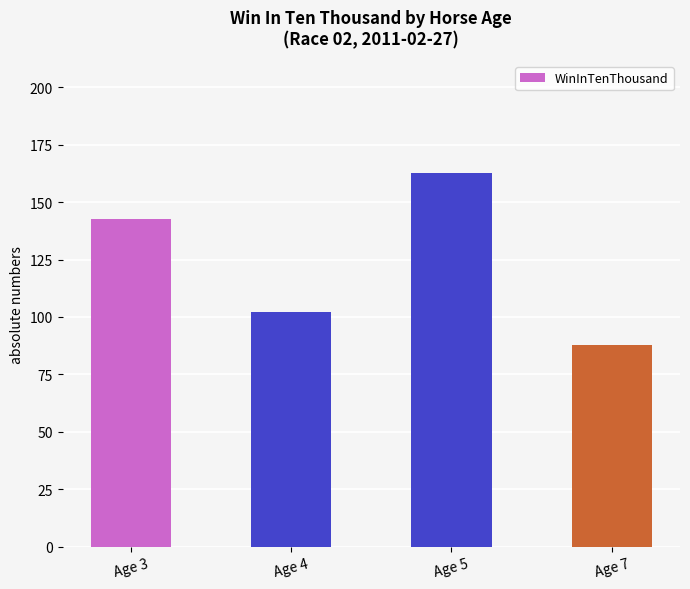

What is the sum of the values at Age 5 and Age 7?

250.7